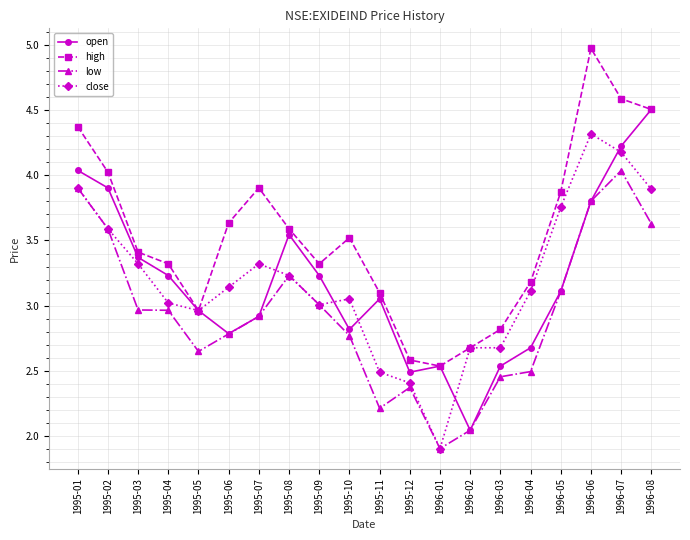

List the series in order of their peak value, highest first.

high, open, close, low